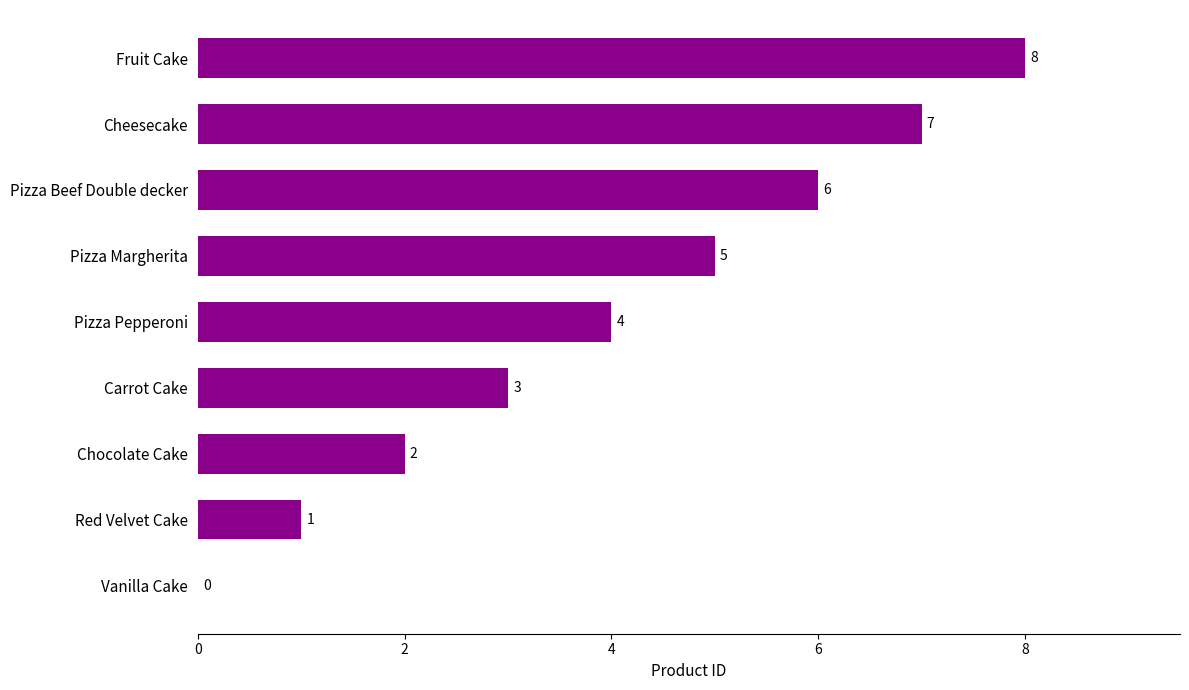

The value at Fruit Cake is 4. True or false?

False